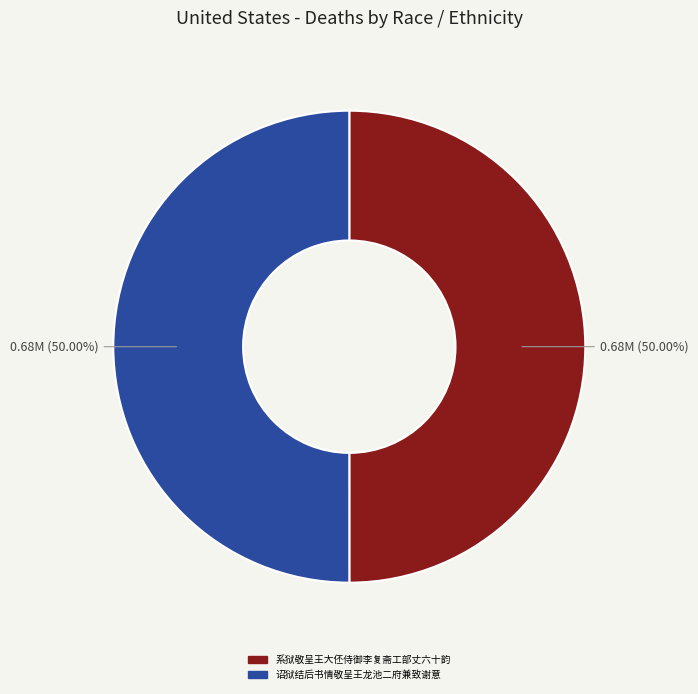

How many slices are in this pie chart?

2